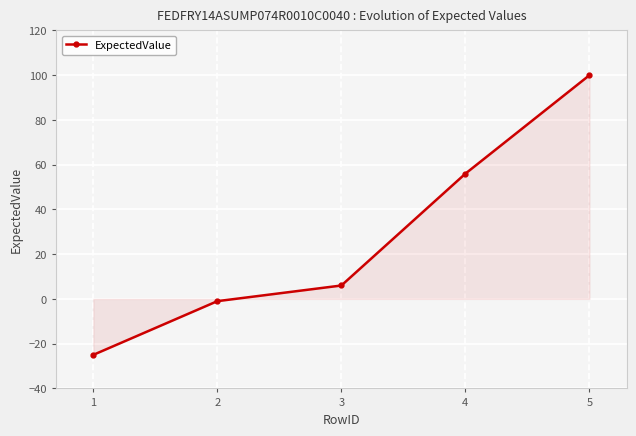

What is the difference between the second highest and second lowest values?

57